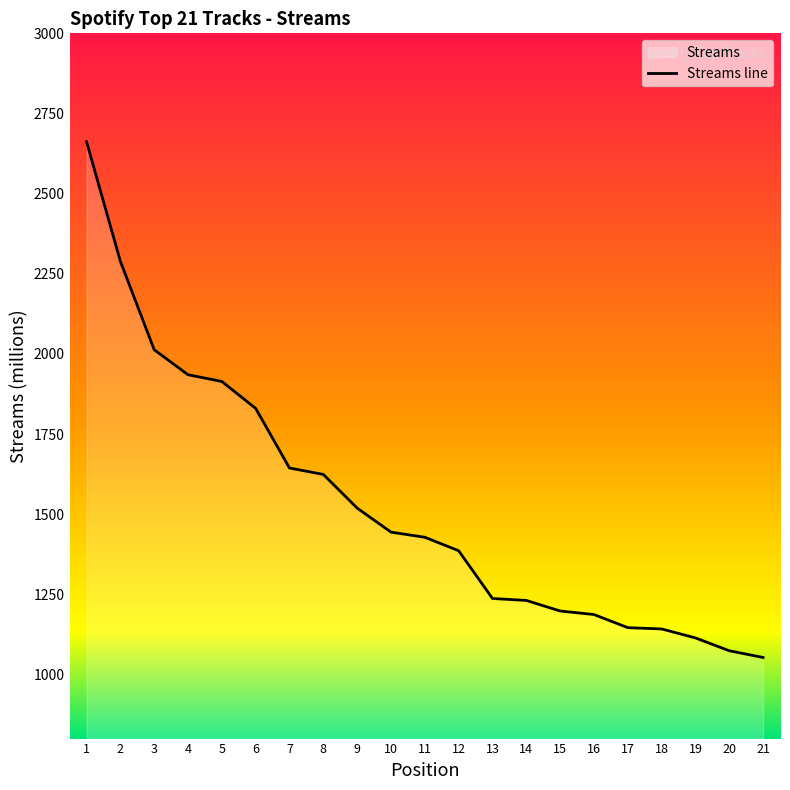

Reading left to right, extract all data points from this chart.

1=2662	2=2289	3=2013	4=1935	5=1914	6=1830	7=1644	8=1624	9=1519	10=1444	11=1428	12=1386	13=1237	14=1231	15=1198	16=1187	17=1146	18=1142	19=1114	20=1074	21=1053